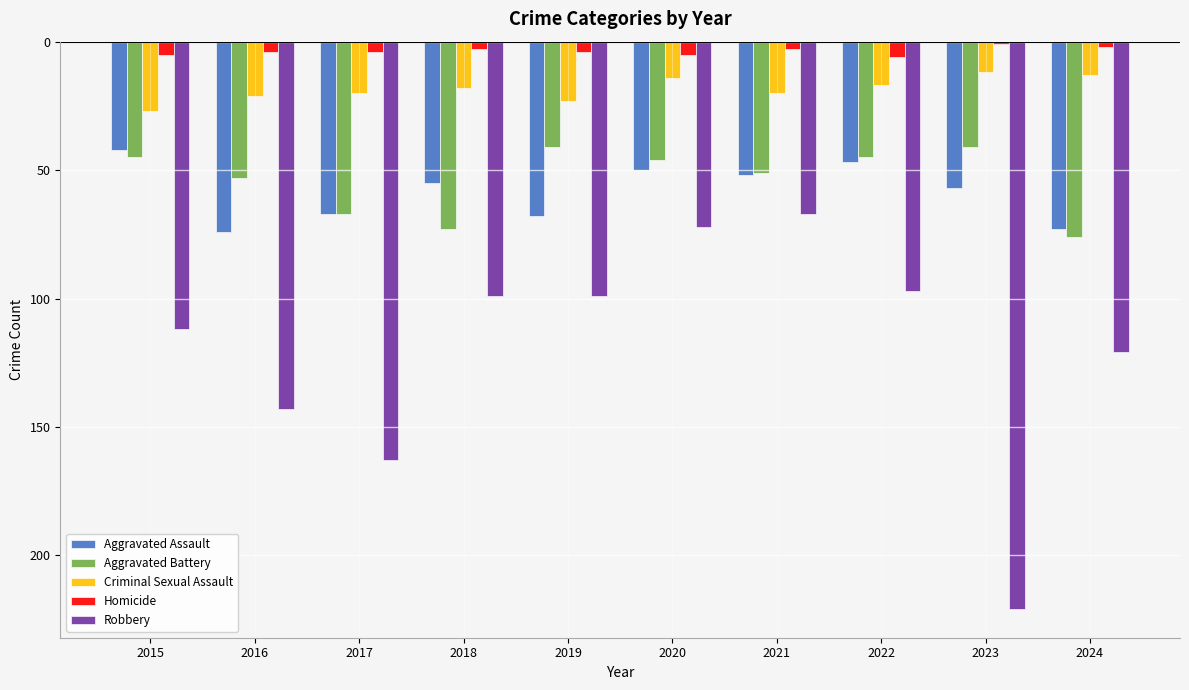

Does the chart contain stacked bars?

No